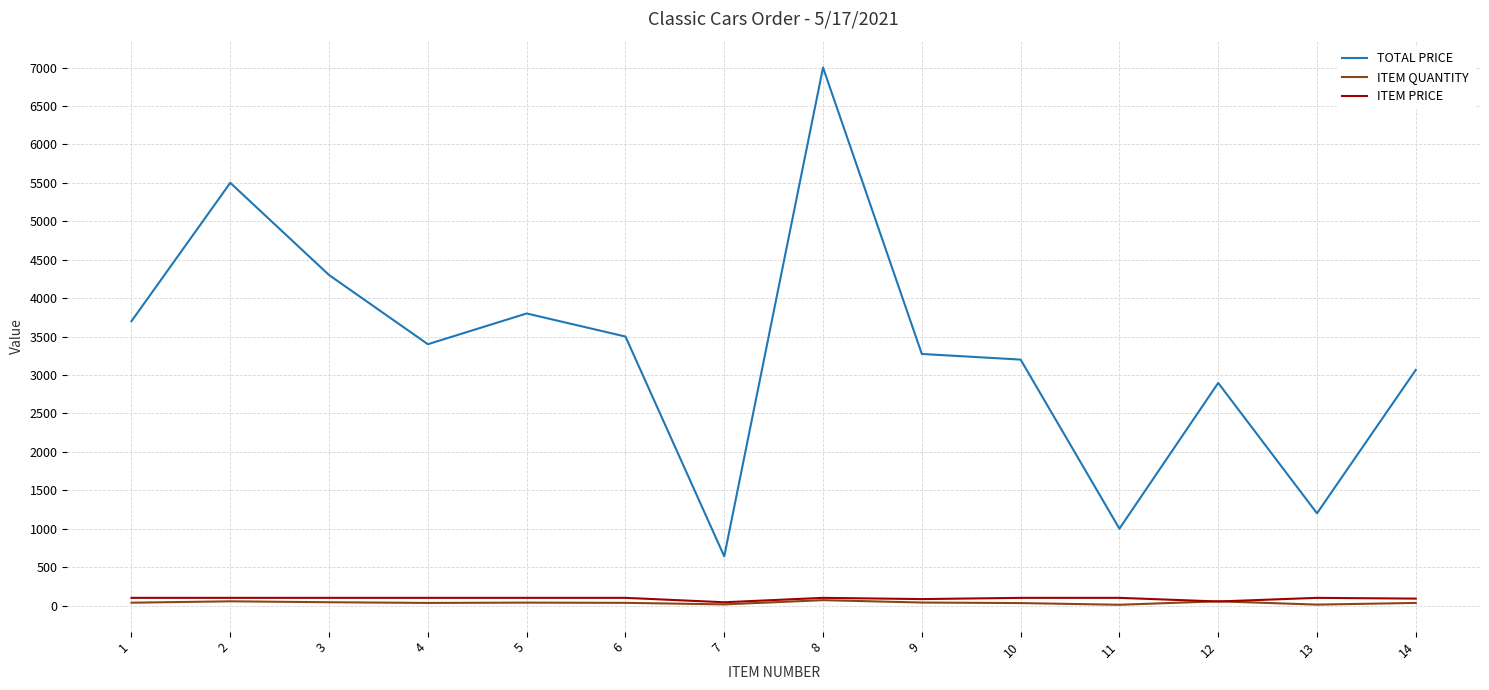

How many lines are shown in the chart?

3